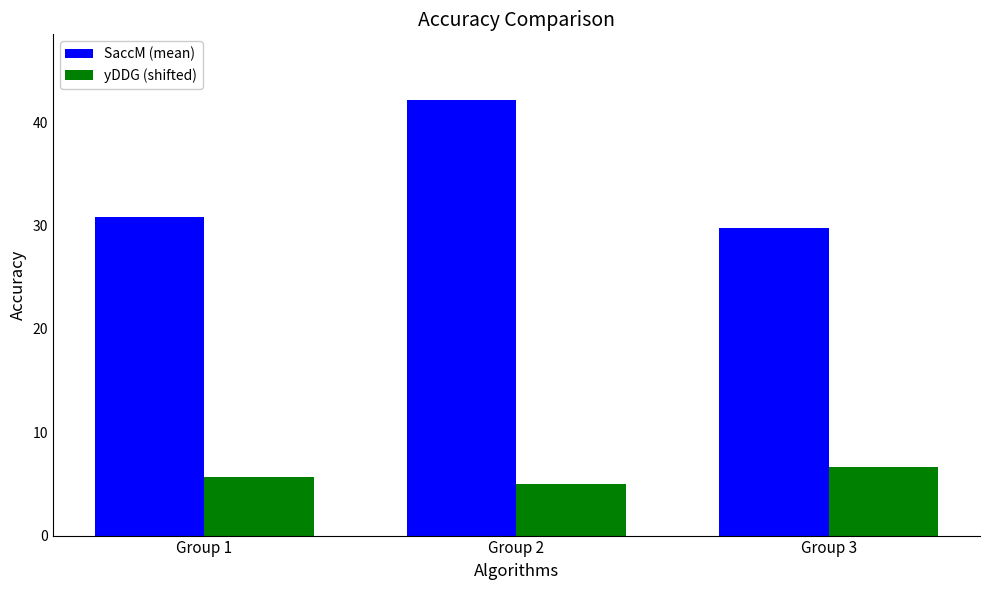

What are all the series names shown in the legend?

SaccM (mean), yDDG (shifted)